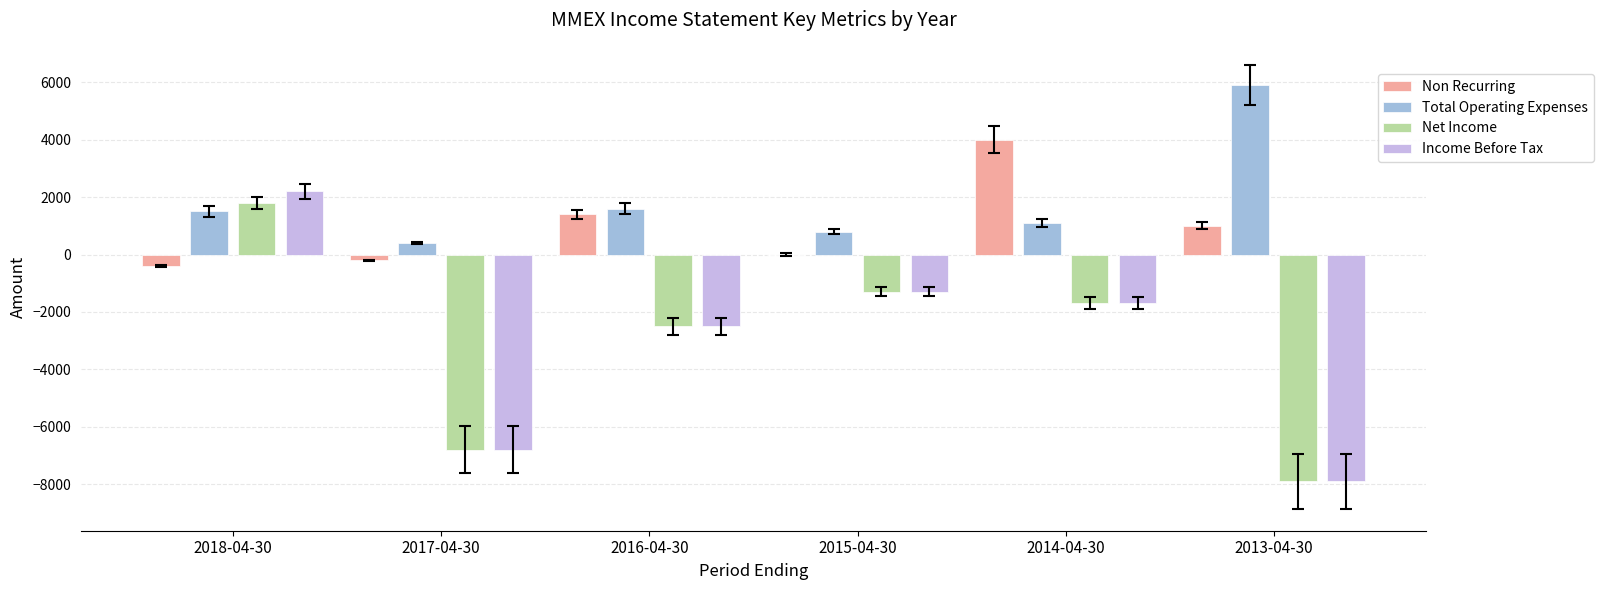

How many positive values does the Net Income series have?

1